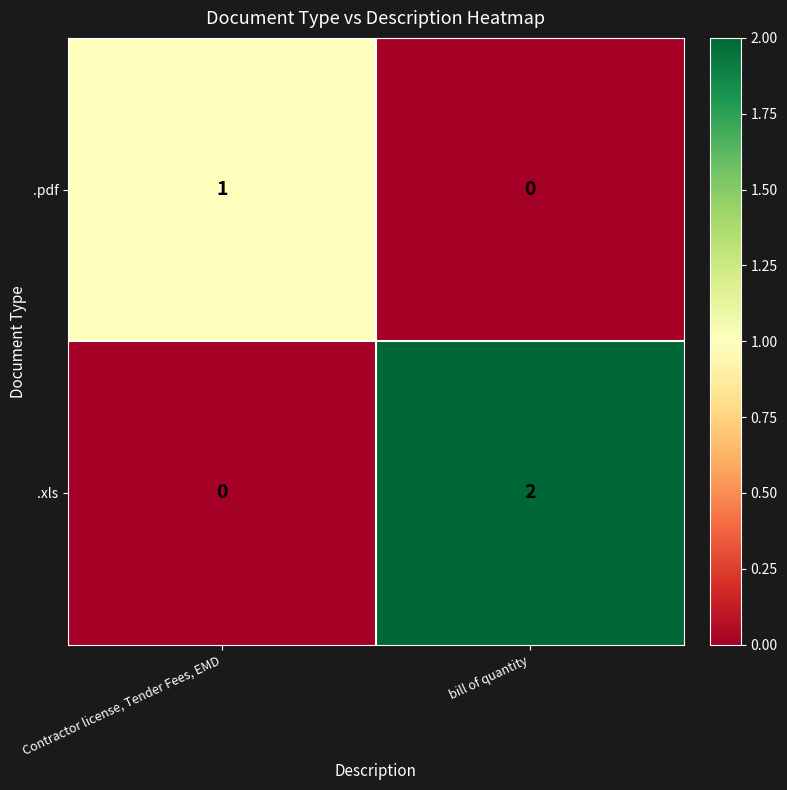

Reading left to right, extract all data points from this chart.

.pdf: 1	0
.xls: 0	2